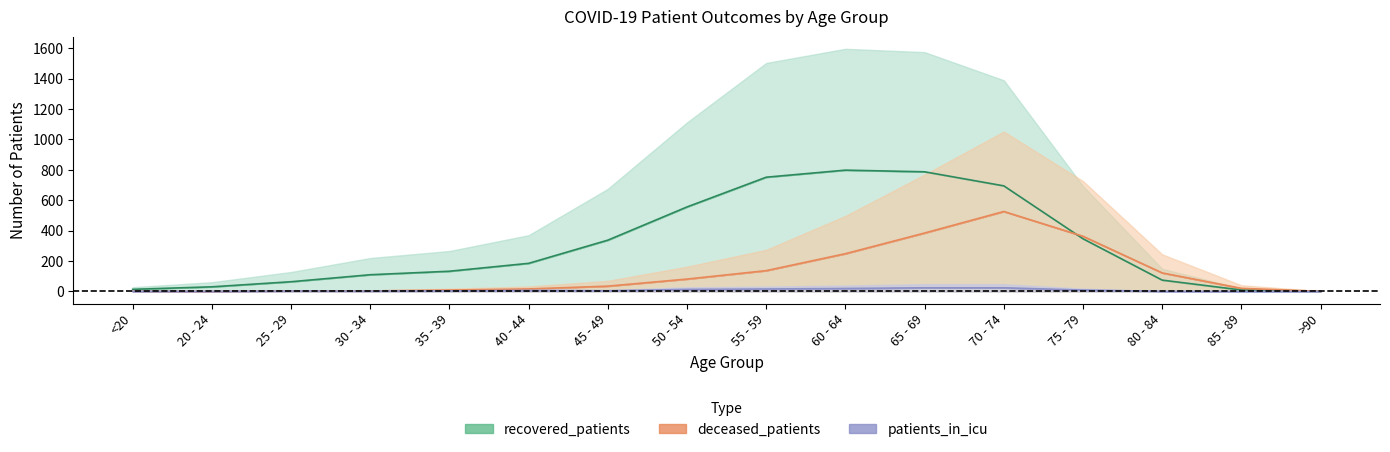

What is the difference between the second highest and second lowest values in the patients_in_icu series?

24.0